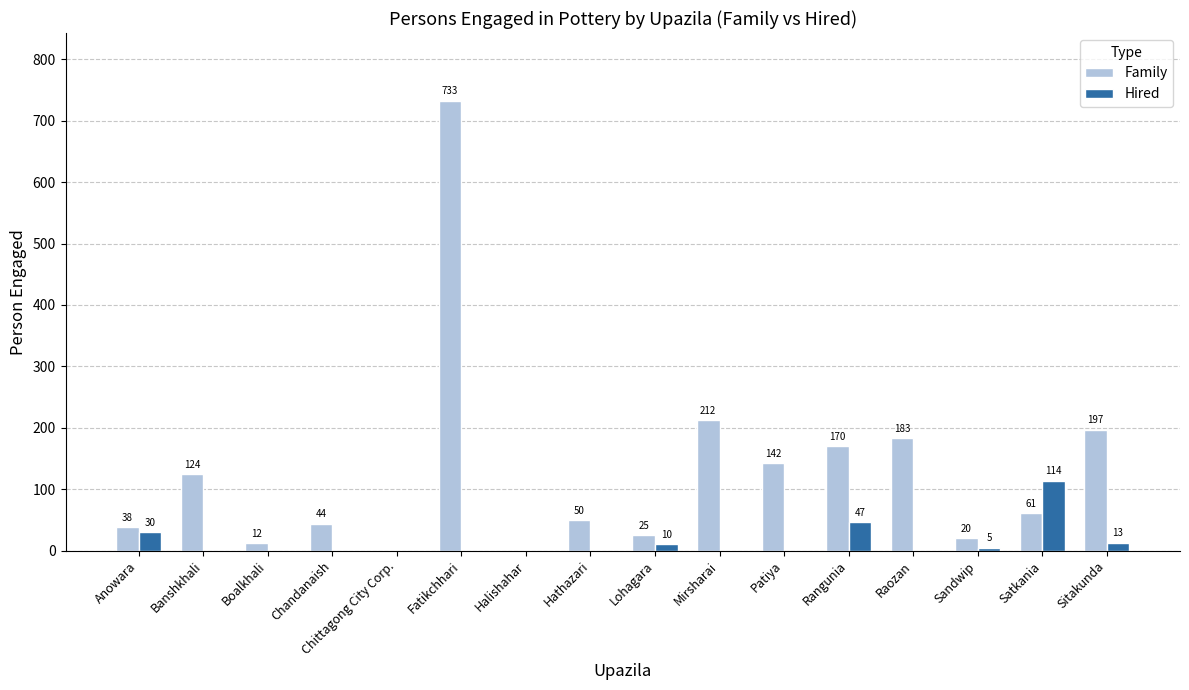

Which series changed the most between Boalkhali and Sandwip?

Family